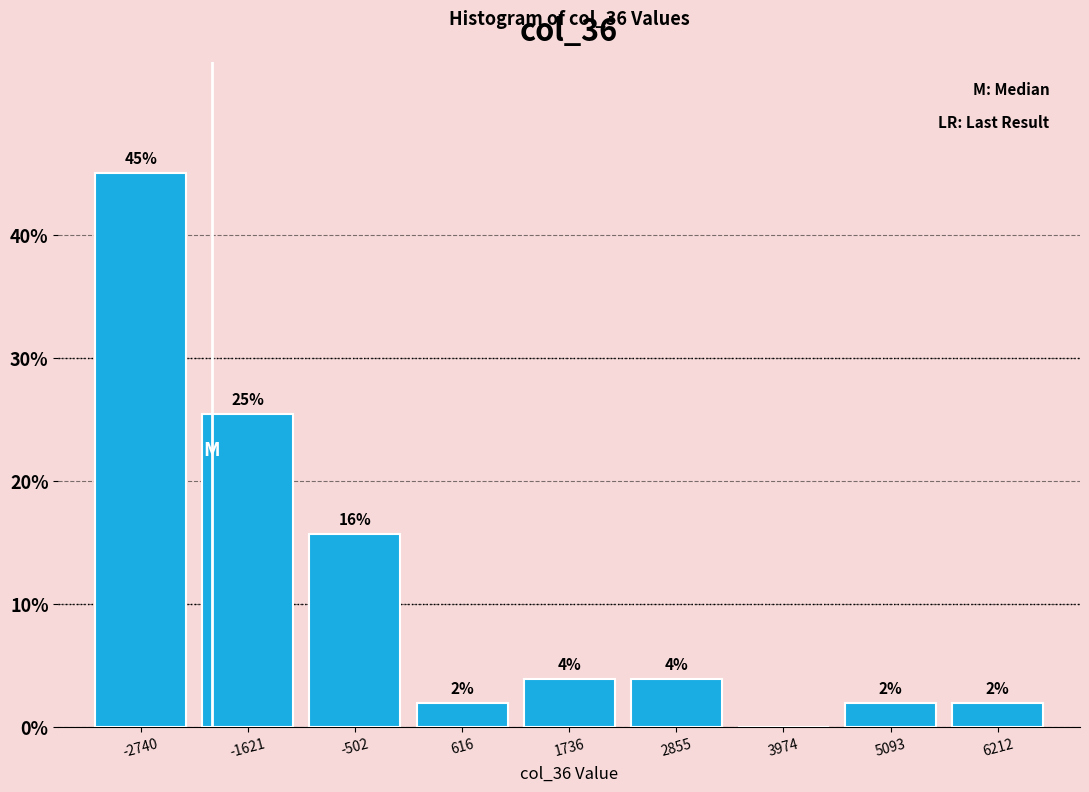

Over which range of the x-axis is the bar tallest?

-3200 to -2200